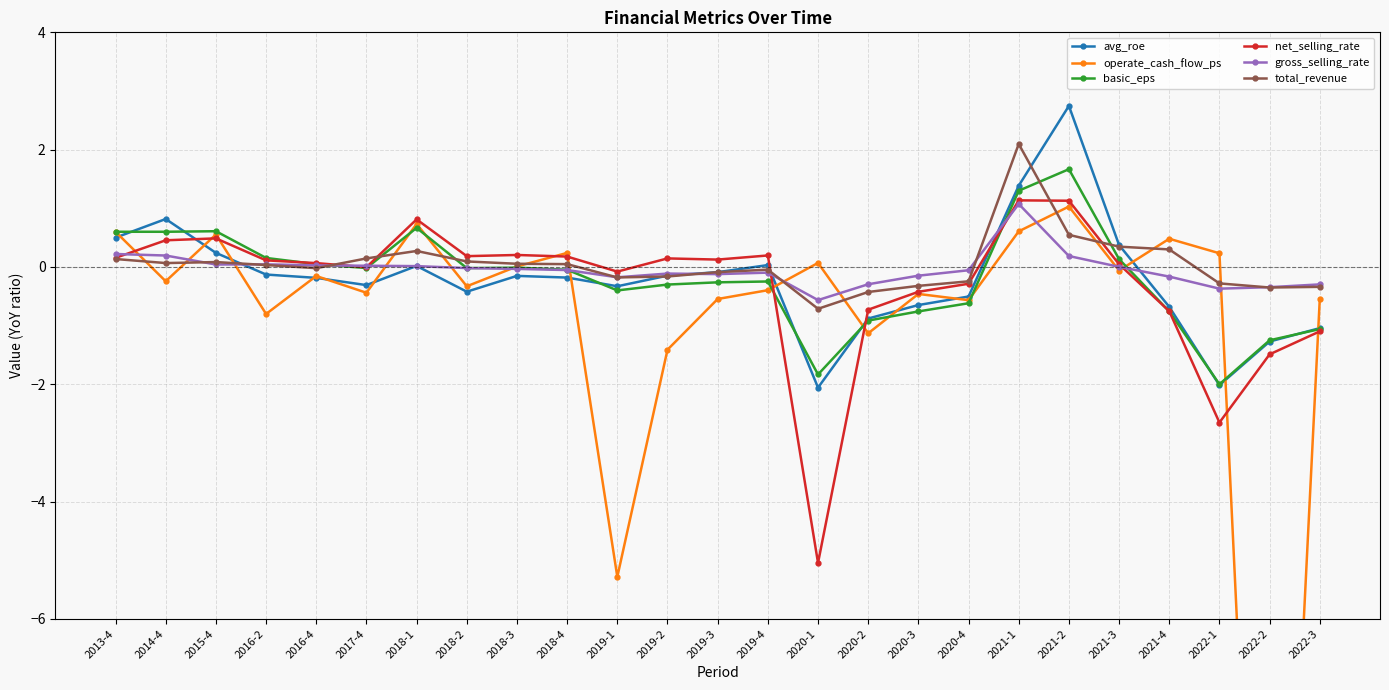

Reading right to left, transcribe all the data shown in this chart.

avg_roe: 2022-3=-1.0	2022-2=-1.3	2022-1=-2.0	2021-4=-0.7	2021-3=0.4	2021-2=2.7	2021-1=1.4	2020-4=-0.5	2020-3=-0.6	2020-2=-0.9	2020-1=-2.1	2019-4=0.0	2019-3=-0.1	2019-2=-0.1	2019-1=-0.3	2018-4=-0.2	2018-3=-0.2	2018-2=-0.4	2018-1=0.0	2017-4=-0.3	2016-4=-0.2	2016-2=-0.1	2015-4=0.2	2014-4=0.8	2013-4=0.5
operate_cash_flow_ps: 2022-3=-0.5	2022-2=-17.7	2022-1=0.2	2021-4=0.5	2021-3=-0.1	2021-2=1.0	2021-1=0.6	2020-4=-0.6	2020-3=-0.5	2020-2=-1.1	2020-1=0.1	2019-4=-0.4	2019-3=-0.5	2019-2=-1.4	2019-1=-5.3	2018-4=0.2	2018-3=0.0	2018-2=-0.3	2018-1=0.7	2017-4=-0.4	2016-4=-0.2	2016-2=-0.8	2015-4=0.6	2014-4=-0.2	2013-4=0.6
basic_eps: 2022-3=-1.1	2022-2=-1.2	2022-1=-2.0	2021-4=-0.8	2021-3=0.1	2021-2=1.7	2021-1=1.3	2020-4=-0.6	2020-3=-0.8	2020-2=-0.9	2020-1=-1.8	2019-4=-0.2	2019-3=-0.3	2019-2=-0.3	2019-1=-0.4	2018-4=-0.0	2018-3=-0.0	2018-2=-0.0	2018-1=0.7	2017-4=-0.0	2016-4=0.0	2016-2=0.2	2015-4=0.6	2014-4=0.6	2013-4=0.6
net_selling_rate: 2022-3=-1.1	2022-2=-1.5	2022-1=-2.7	2021-4=-0.8	2021-3=0.0	2021-2=1.1	2021-1=1.1	2020-4=-0.3	2020-3=-0.4	2020-2=-0.7	2020-1=-5.0	2019-4=0.2	2019-3=0.1	2019-2=0.1	2019-1=-0.1	2018-4=0.2	2018-3=0.2	2018-2=0.2	2018-1=0.8	2017-4=-0.0	2016-4=0.1	2016-2=0.1	2015-4=0.5	2014-4=0.5	2013-4=0.2
gross_selling_rate: 2022-3=-0.3	2022-2=-0.3	2022-1=-0.4	2021-4=-0.2	2021-3=0.0	2021-2=0.2	2021-1=1.1	2020-4=-0.1	2020-3=-0.1	2020-2=-0.3	2020-1=-0.6	2019-4=-0.1	2019-3=-0.1	2019-2=-0.1	2019-1=-0.2	2018-4=-0.1	2018-3=-0.0	2018-2=-0.0	2018-1=0.0	2017-4=0.0	2016-4=0.0	2016-2=0.0	2015-4=0.0	2014-4=0.2	2013-4=0.2
total_revenue: 2022-3=-0.3	2022-2=-0.4	2022-1=-0.3	2021-4=0.3	2021-3=0.3	2021-2=0.5	2021-1=2.1	2020-4=-0.2	2020-3=-0.3	2020-2=-0.4	2020-1=-0.7	2019-4=-0.0	2019-3=-0.1	2019-2=-0.2	2019-1=-0.2	2018-4=0.0	2018-3=0.1	2018-2=0.1	2018-1=0.3	2017-4=0.1	2016-4=-0.0	2016-2=0.0	2015-4=0.1	2014-4=0.1	2013-4=0.1